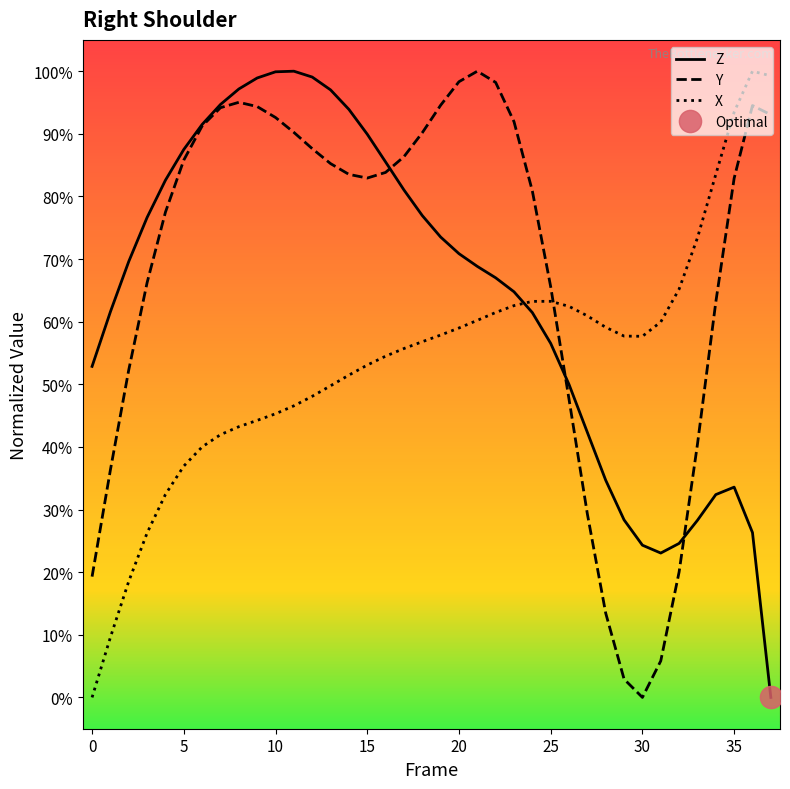

Reading left to right, what are all the values shown in this chart?

Z: 52.9	61.6	69.6	76.7	82.6	87.5	91.5	94.7	97.2	98.9	99.9	100.0	99.1	97.0	93.9	89.9	85.5	81.0	76.9	73.5	70.9	68.8	67.0	64.8	61.5	56.5	50.0	42.3	34.7	28.3	24.3	23.1	24.6	28.3	32.4	33.6	26.3	0.0
Y: 19.3	36.3	52.3	66.2	77.5	85.8	91.3	94.2	95.0	94.4	92.6	90.2	87.6	85.2	83.5	82.9	83.8	86.3	90.2	94.6	98.3	100.0	98.2	91.9	80.9	65.6	47.6	29.3	13.4	2.9	0.0	5.8	20.0	40.4	63.1	82.9	94.5	93.0
X: 0.0	9.6	18.5	26.3	32.4	36.9	40.0	42.0	43.2	44.2	45.3	46.6	48.1	49.8	51.5	53.1	54.5	55.7	56.8	57.9	59.0	60.2	61.5	62.6	63.2	63.3	62.4	60.9	59.1	57.7	57.7	60.0	65.2	73.4	83.5	93.5	100.0	99.3